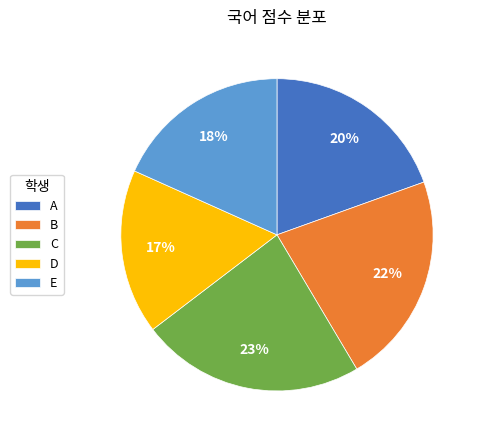

What is the smallest slice in the pie chart?

D